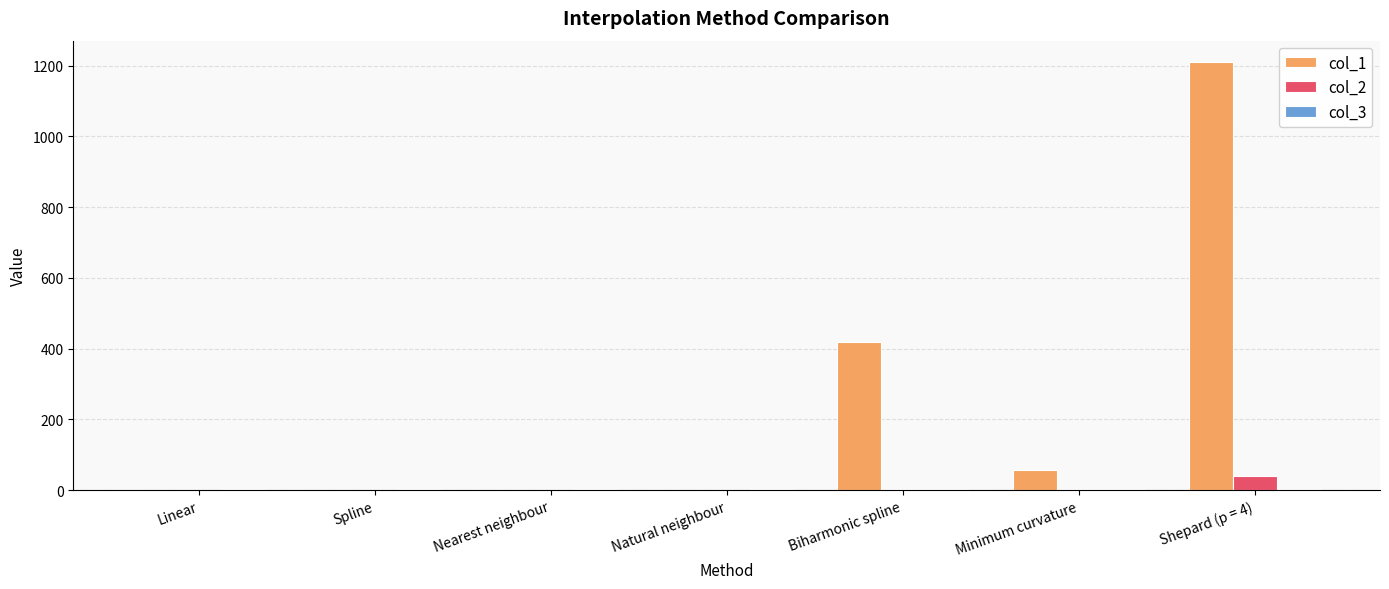

Are the bars horizontal?

No